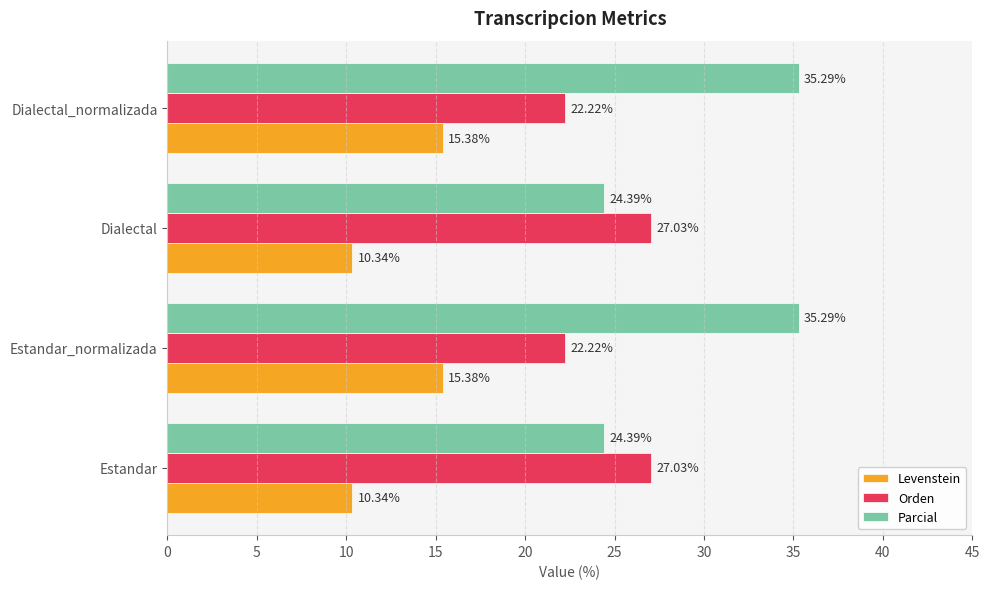

Which series changed the most between Estandar_normalizada and Dialectal?

Parcial